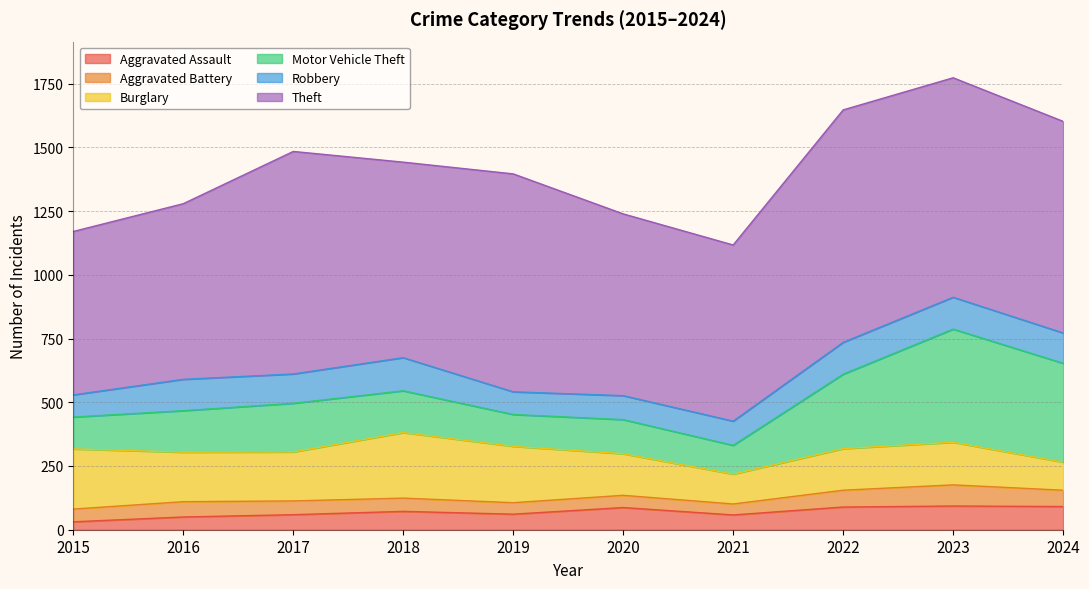

In Robbery, how many points are higher than both neighbors (excluding endpoints)?

2